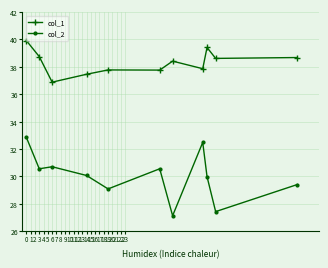

How many data points in col_1 are above 38?

6